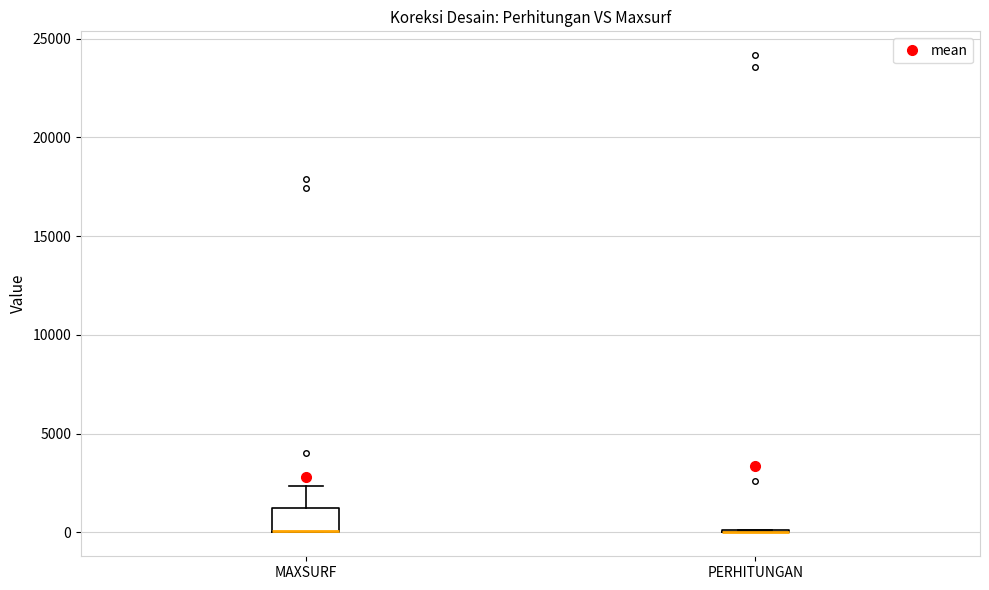

Reading left to right, transcribe this box plot: for each box, give where its median line is, the range the box spans, and where its two whiskers end, as read against the y-axis. The values are not printed on the chart, so give them approximately, as read against the axis.

MAXSURF: median 0 (drawn on the box's lower edge), box 0 to 1500, whiskers 0 to 2500
PERHITUNGAN: box collapsed to a line at 0, whiskers 0 to 0